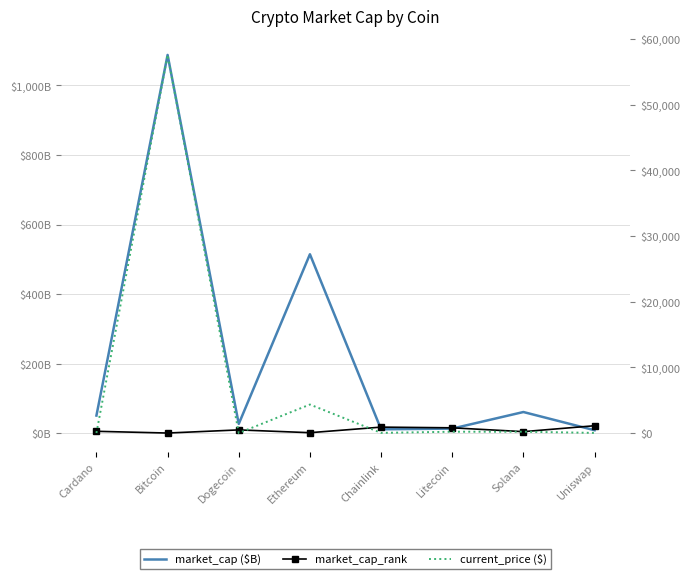

Is it true that market_cap ($B) equals 11.7 at Chainlink?

True